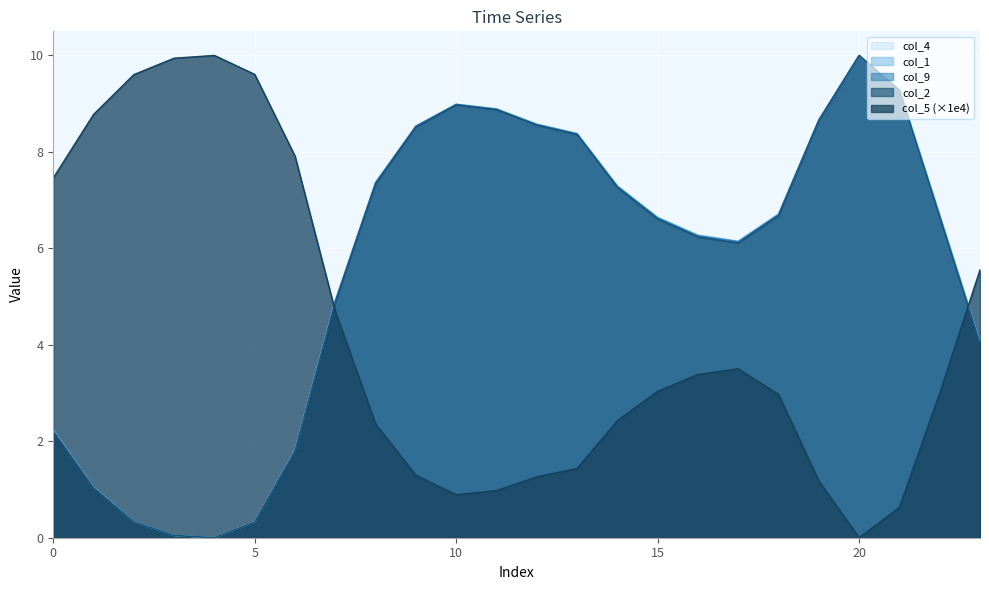

True or false: col_1 and col_9 intersect in this chart.

False